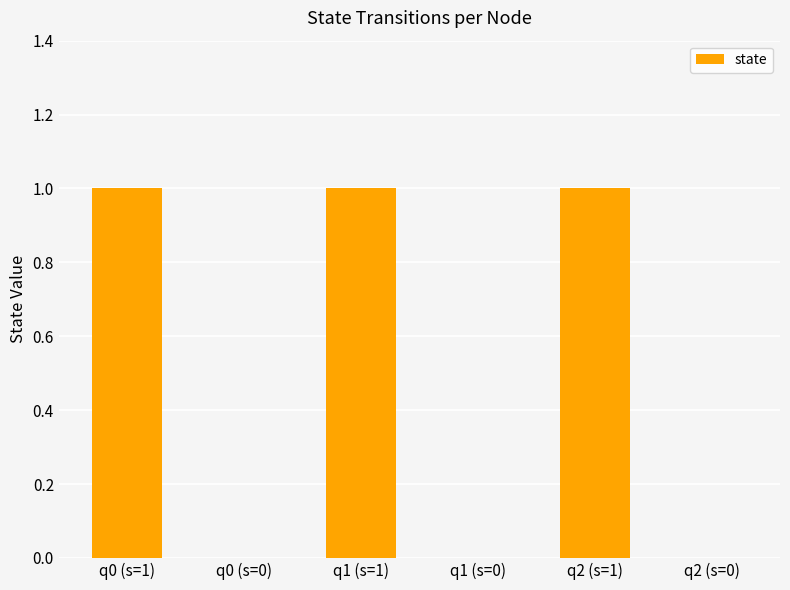

True or false: the data shows 1 at q1 (s=0).

False